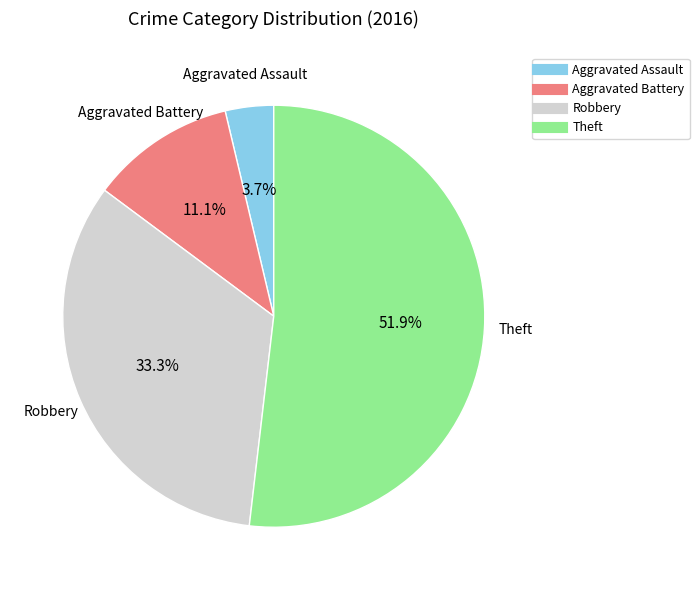

To the nearest percent, what is the average slice percentage?

25%